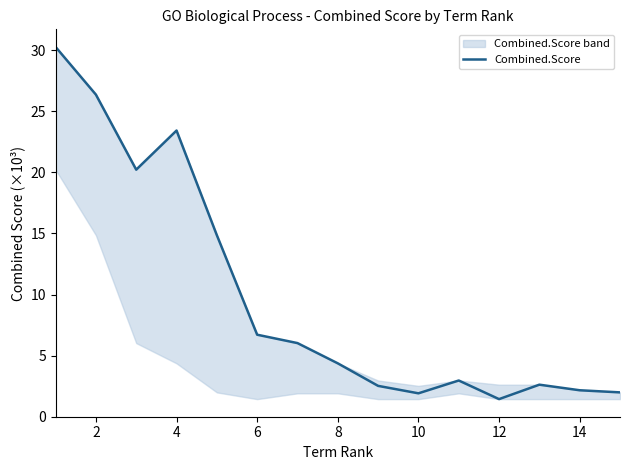

The Combined.Score series shows 1.9 at 10. True or false?

True